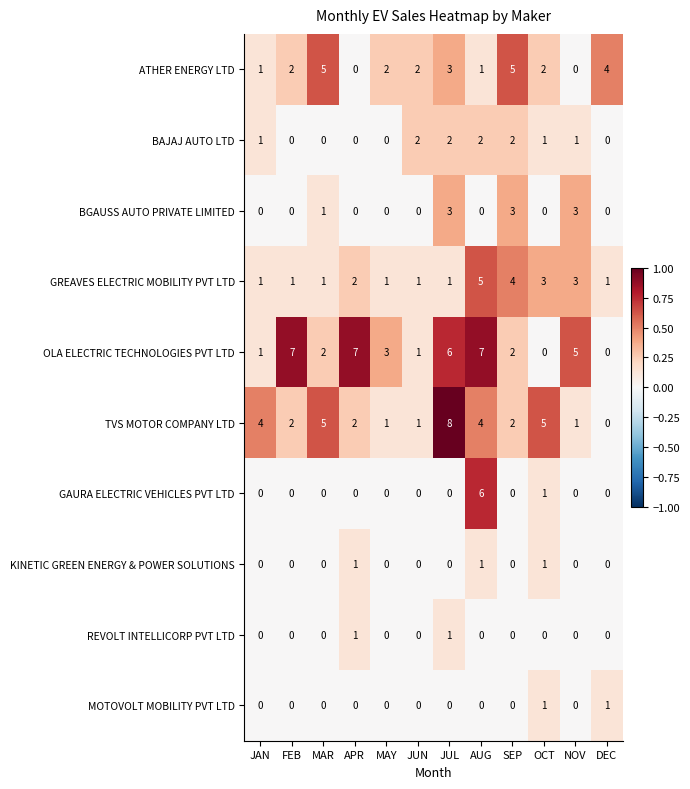

Is it true that KINETIC GREEN ENERGY & POWER SOLUTIONS equals 1 at AUG?

True